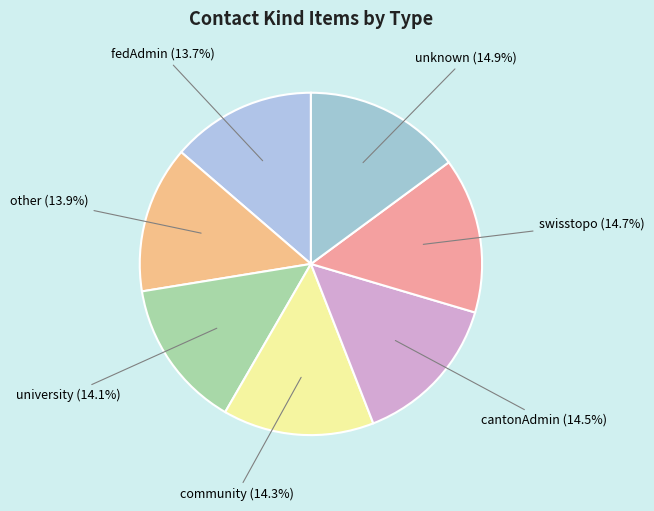

How many segments does this pie chart have?

7